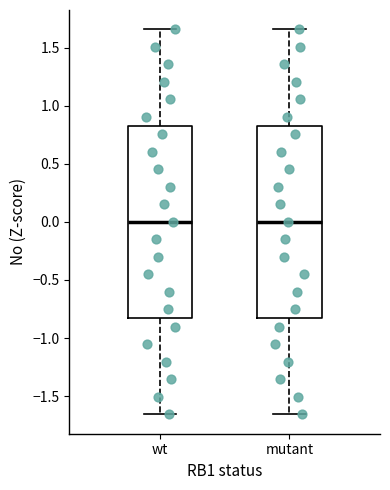

Reading left to right, read every box against the y-axis: the position of its median line, the range the box covers, and the ends of its whiskers. The values are not printed on the chart, so give them approximately, as read against the axis.

wt: median 0.00, box -0.85 to 0.85, whiskers -1.65 to 1.65
mutant: median 0.00, box -0.85 to 0.85, whiskers -1.65 to 1.65